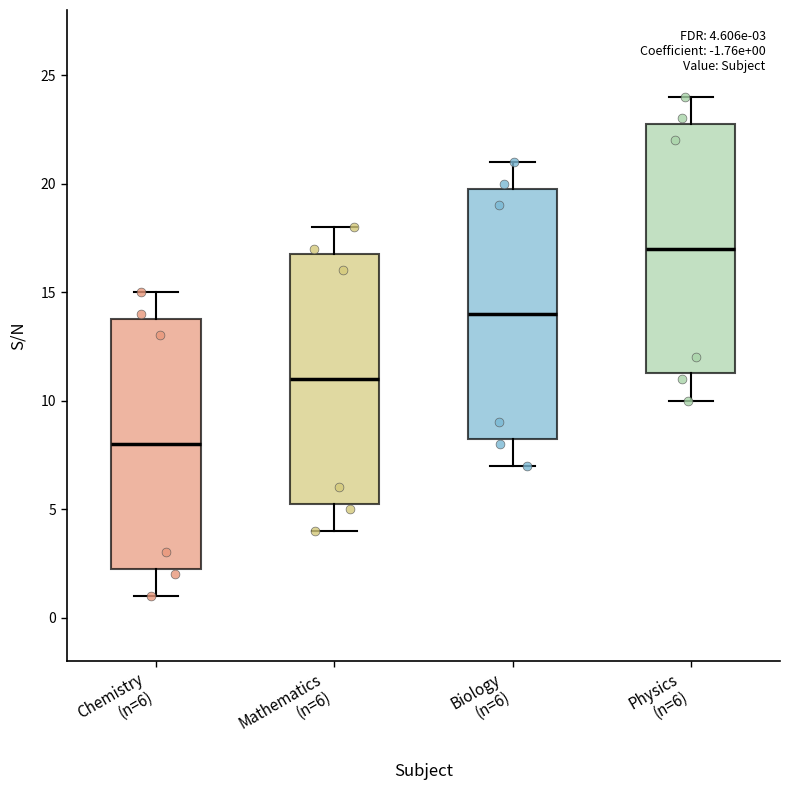

Which box's median line is the highest?

Physics (n=6)